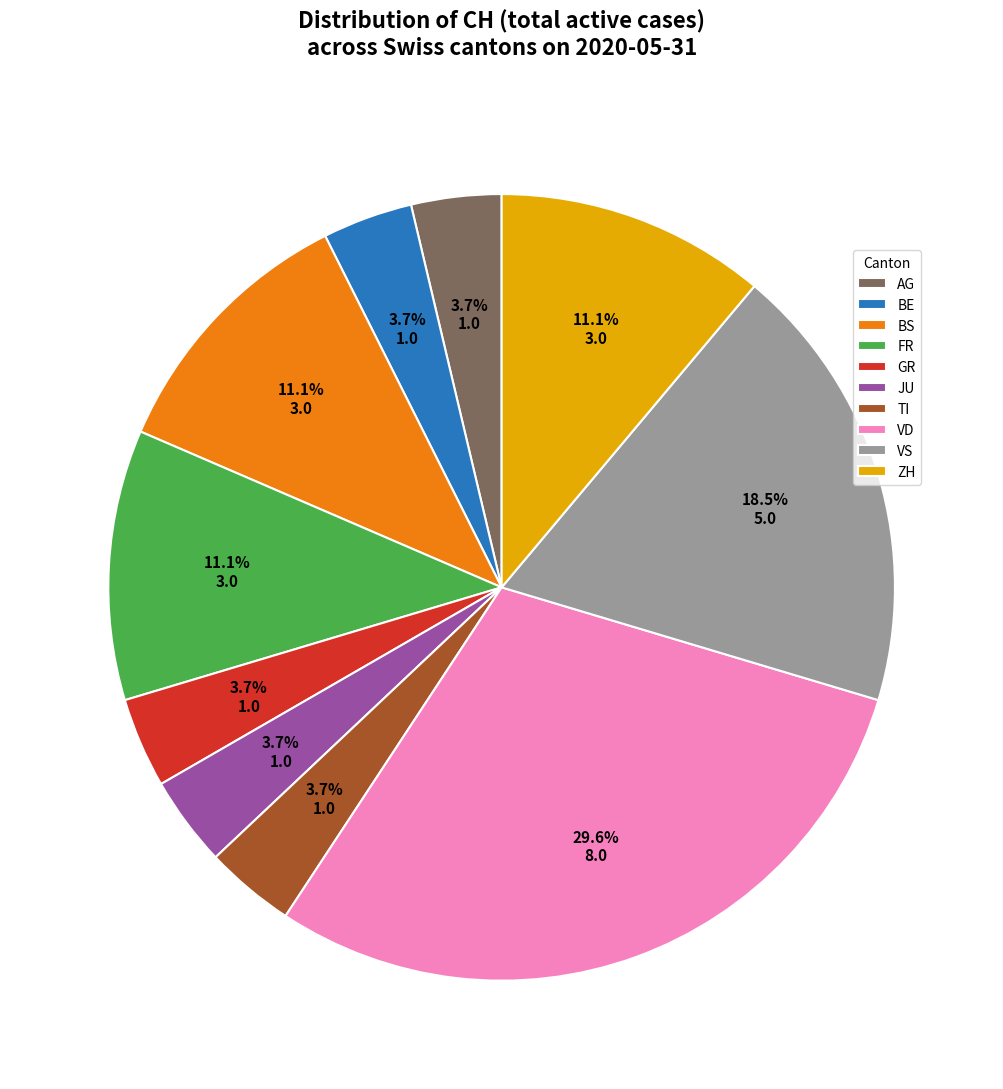

Which slice is the largest?

VD